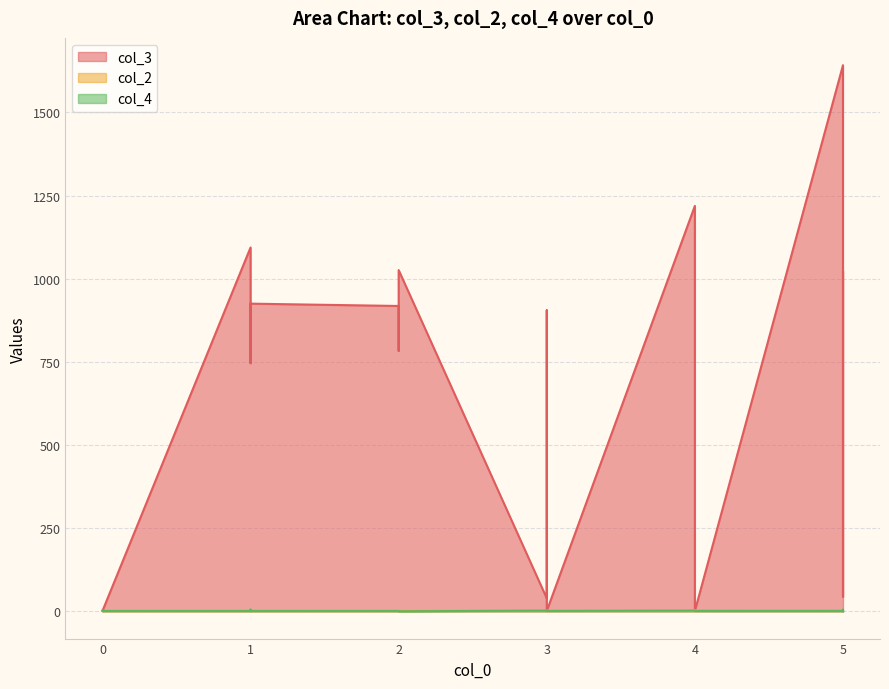

Reading left to right, list all the values displayed in this chart.

col_3: 0=1	0=1	0=1	1=1094	1=746	1=845	1=925	2=918	2=783	2=1026	3=39	3=905	3=1	3=1	4=1219	4=1	5=1642	5=44	5=140	5=1024
col_2: 0=1	0=1	0=1	1=1	1=1	1=1	1=1	2=1	2=1	2=1	3=2	3=1	3=2	3=2	4=2	4=3	5=2	5=2	5=2	5=1
col_4: 0=2	0=1	0=1	1=1	1=5	1=2	1=1	2=1	2=1	2=0	3=2	3=1	3=2	3=1	4=2	4=1	5=1	5=5	5=0	5=2